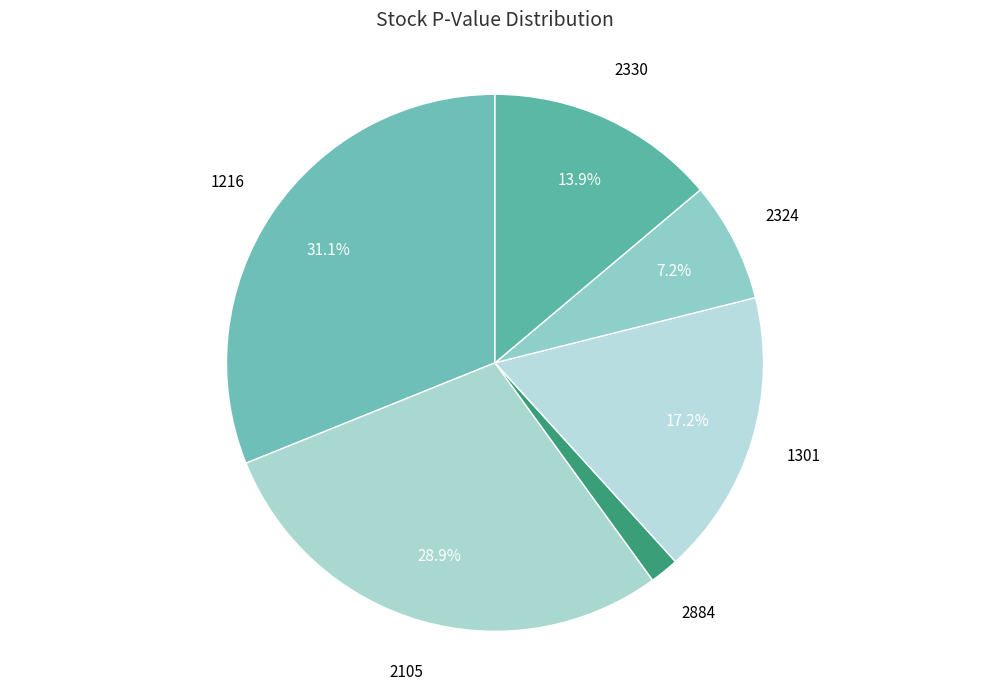

How many segments does this pie chart have?

6